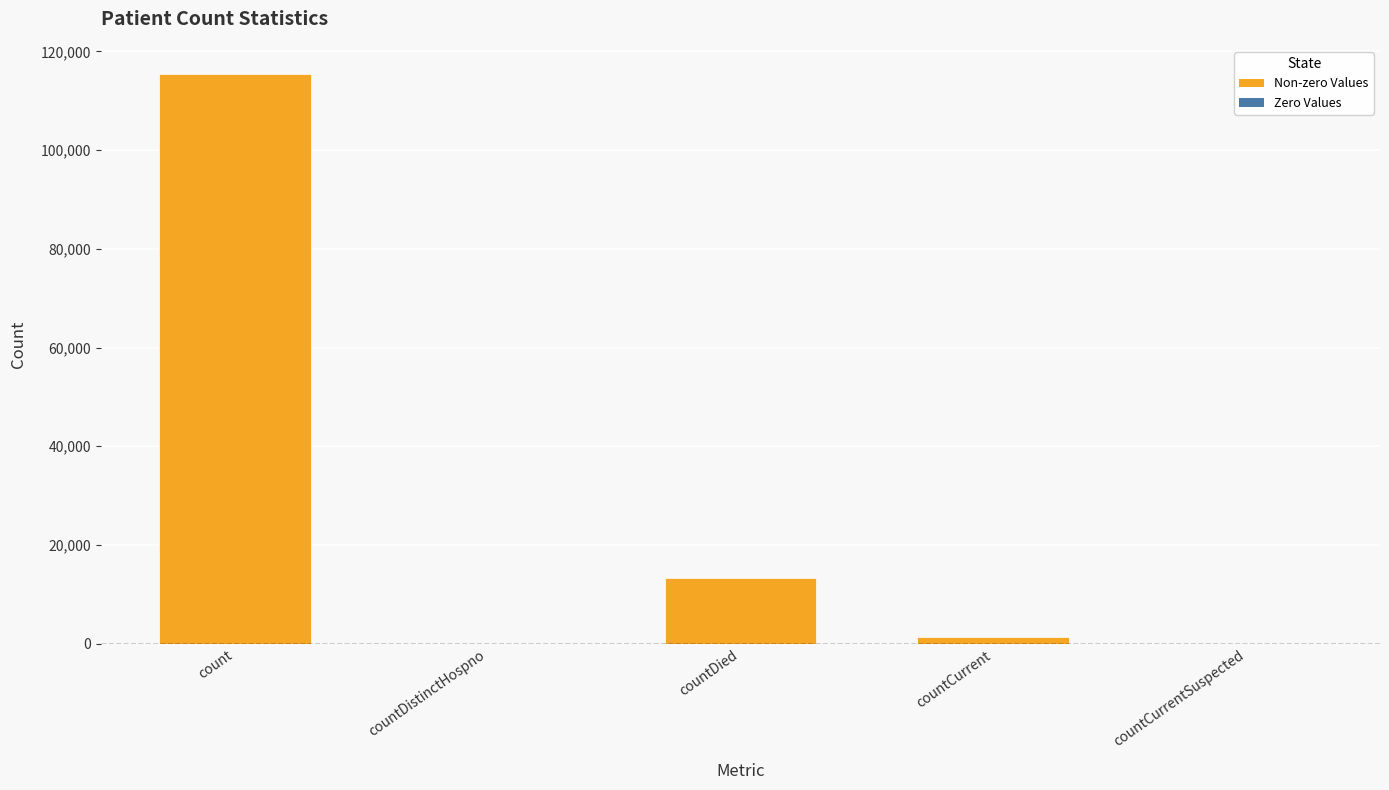

Is it true that the value at countDied is 2962?

False